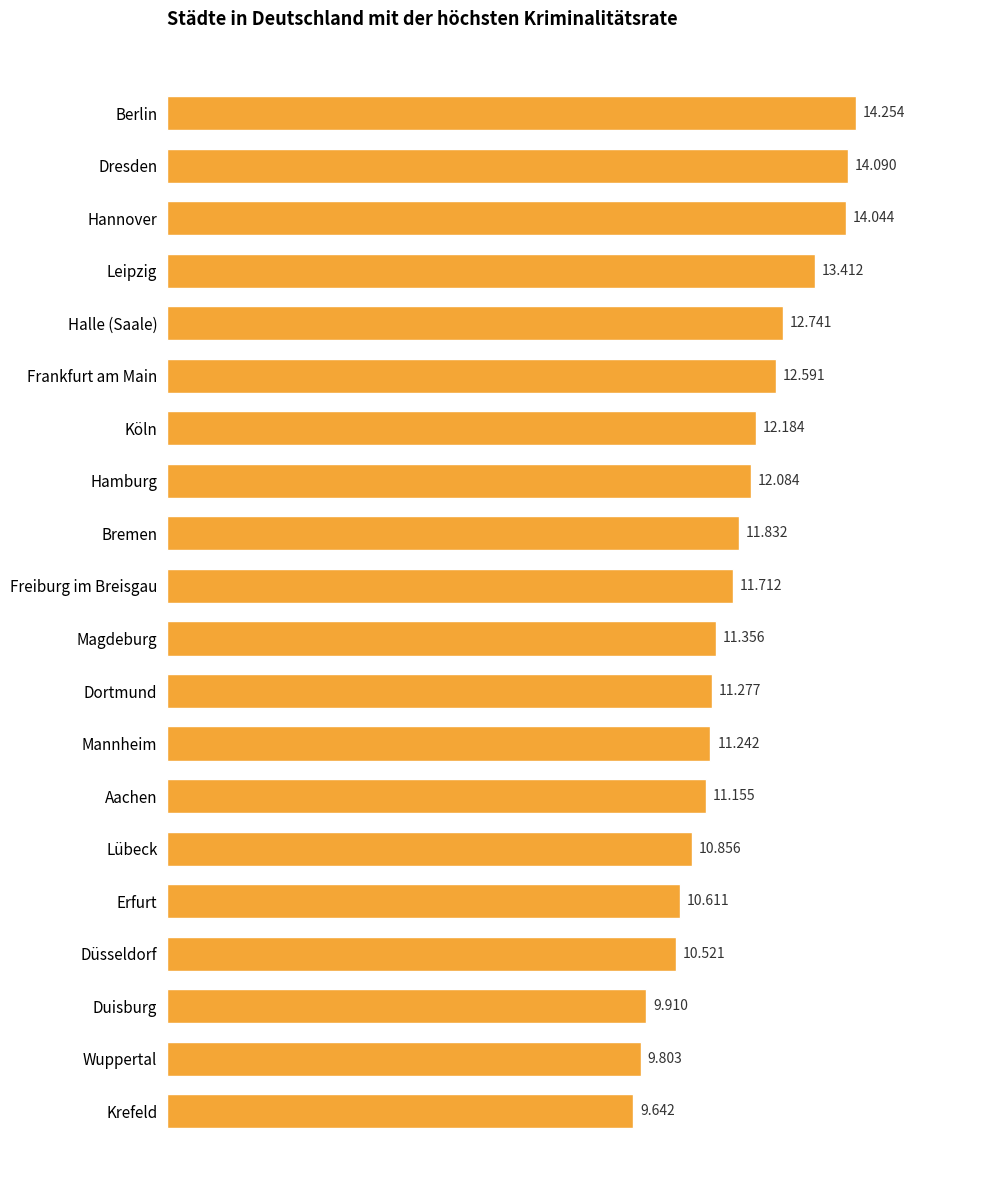

Are the bars horizontal?

Yes